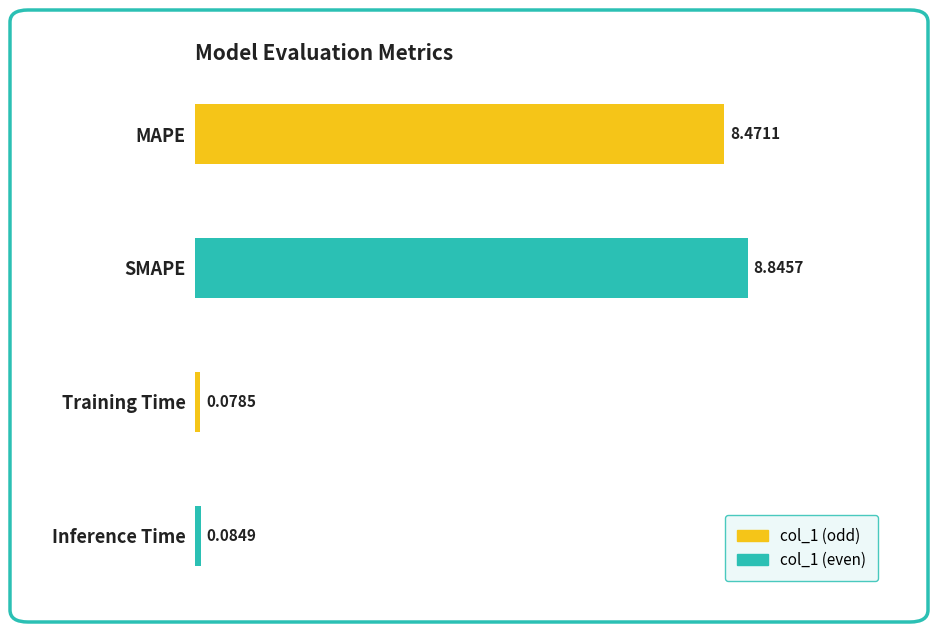

Rank the categories by value from lowest to highest.

Training Time, Inference Time, MAPE, SMAPE